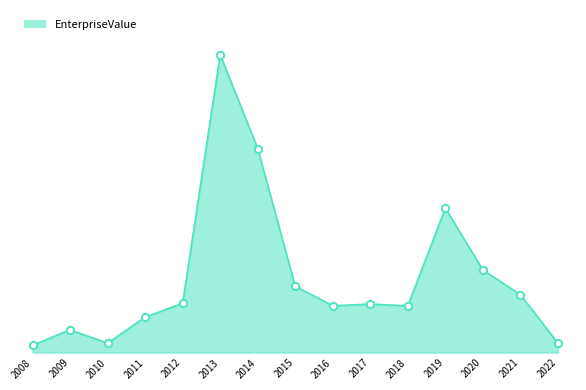

Approximately how many times larger is the value at 2016 compared to 2013?

0.2